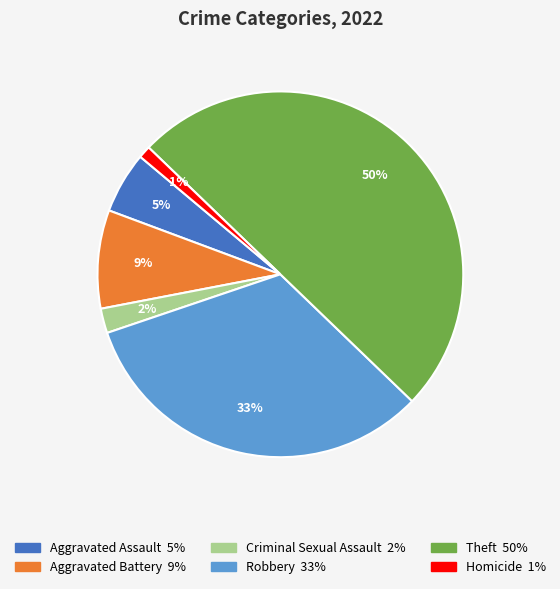

Is it true that Theft is 50% of the pie?

True